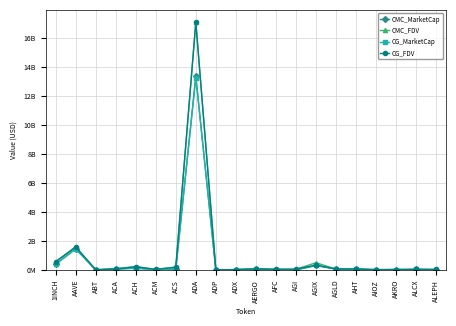

In CG_MarketCap, how many points are higher than both neighbors (excluding endpoints)?

6